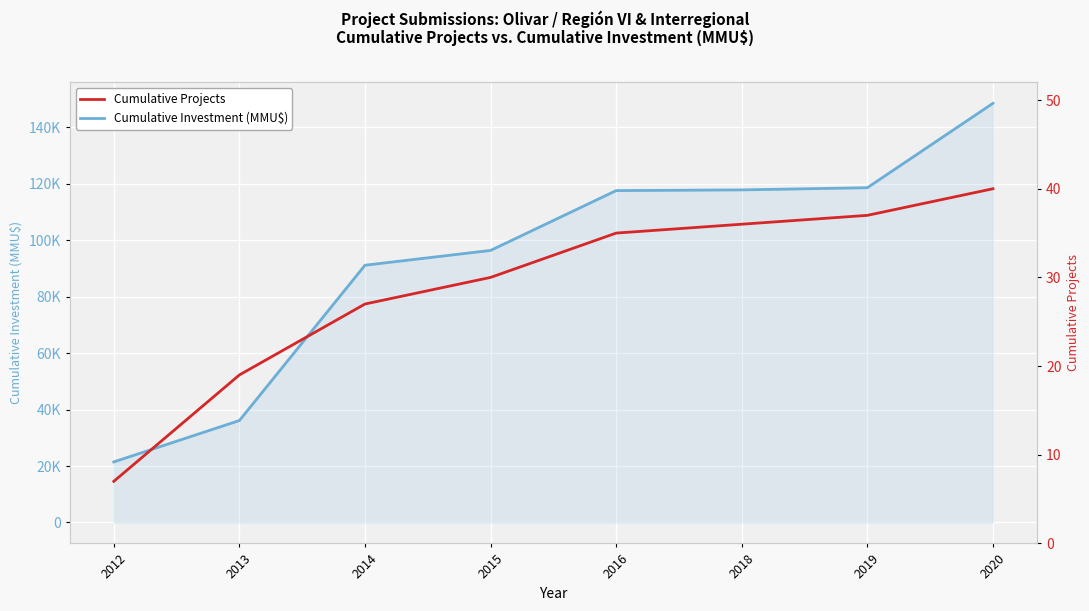

How many series are shown in this chart?

2